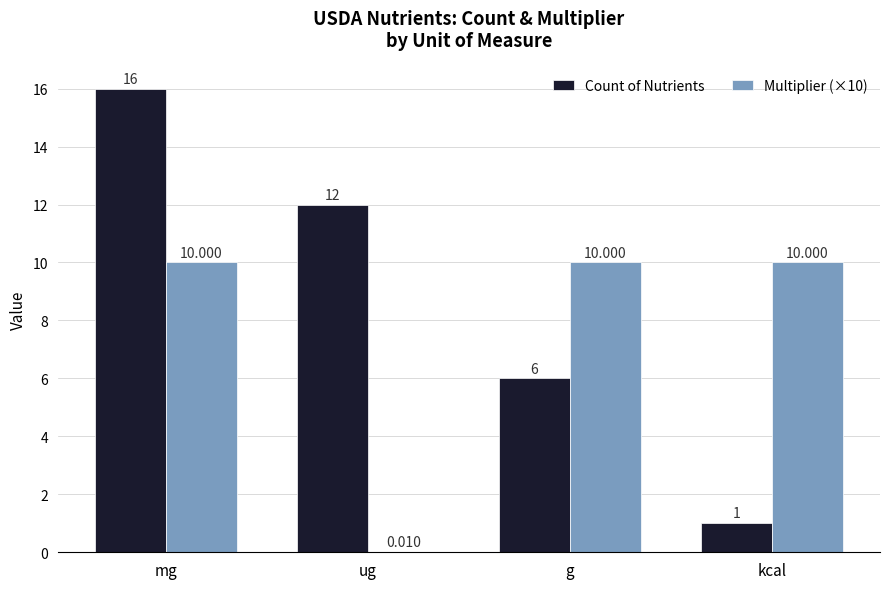

What is the greatest value displayed?

16.0